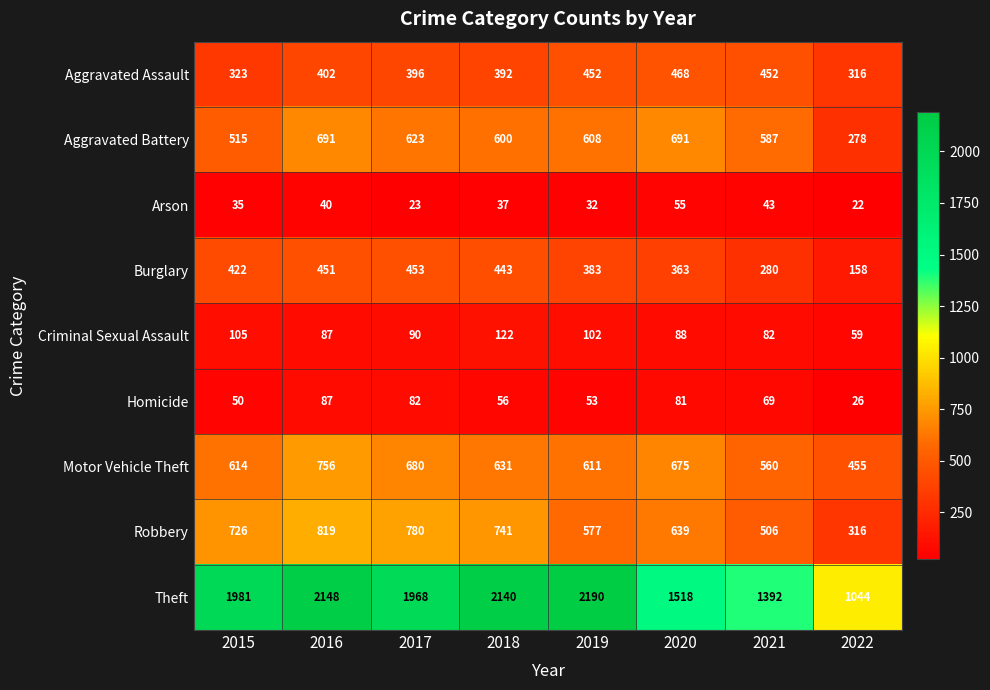

Is the value of Burglary at 2015 greater than the value of Criminal Sexual Assault at 2022?

Yes